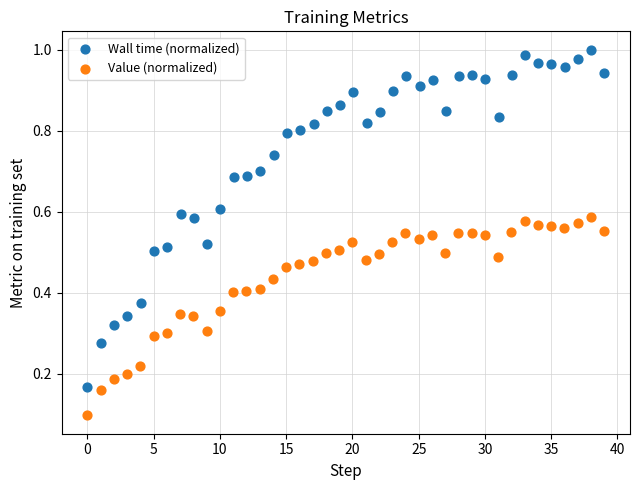

Which series contains the highest Y value?

Wall time (normalized)